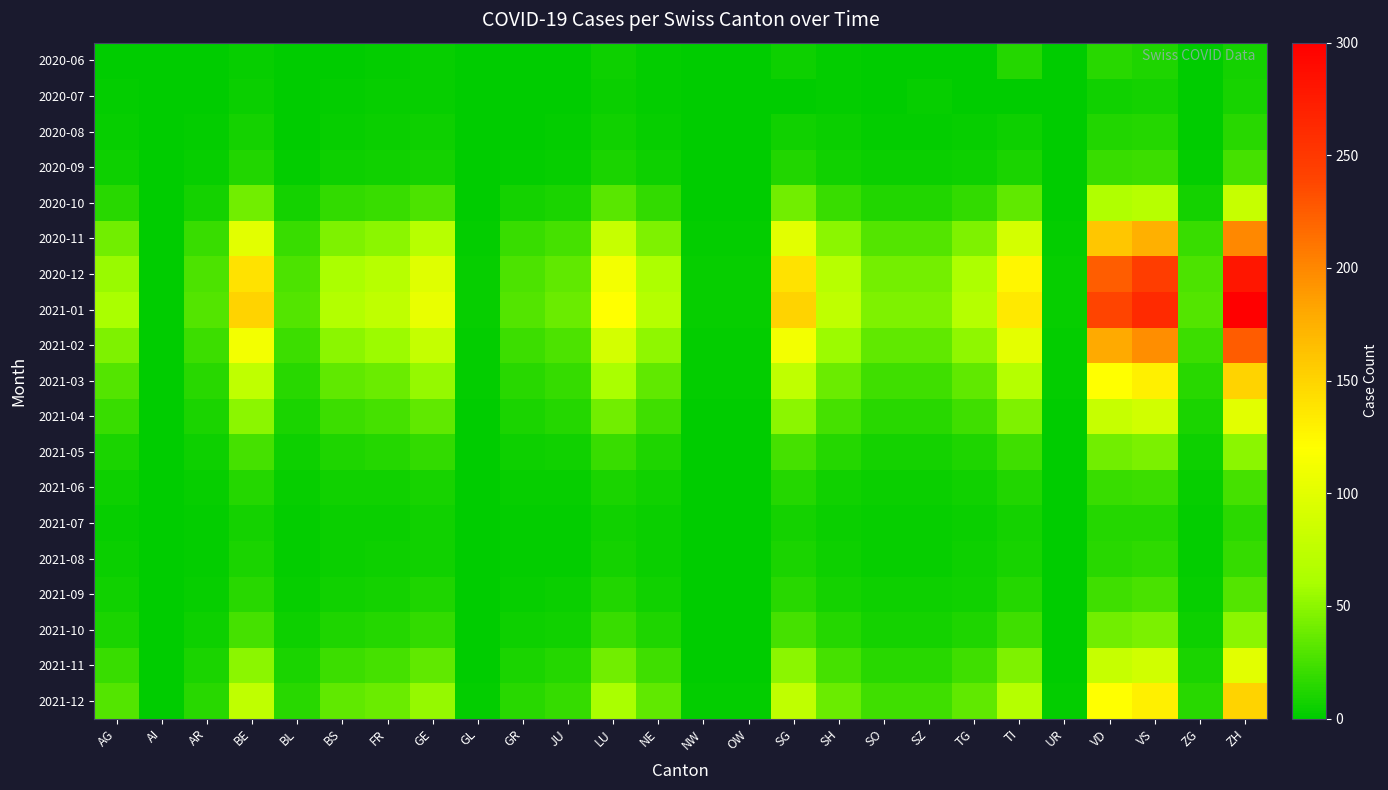

Rank the series by their maximum value, from highest to lowest.

2021-01, 2020-12, 2021-02, 2020-11, 2021-03, 2021-12, 2021-04, 2021-11, 2020-10, 2021-05, 2021-10, 2021-09, 2020-09, 2021-06, 2021-08, 2021-07, 2020-06, 2020-08, 2020-07